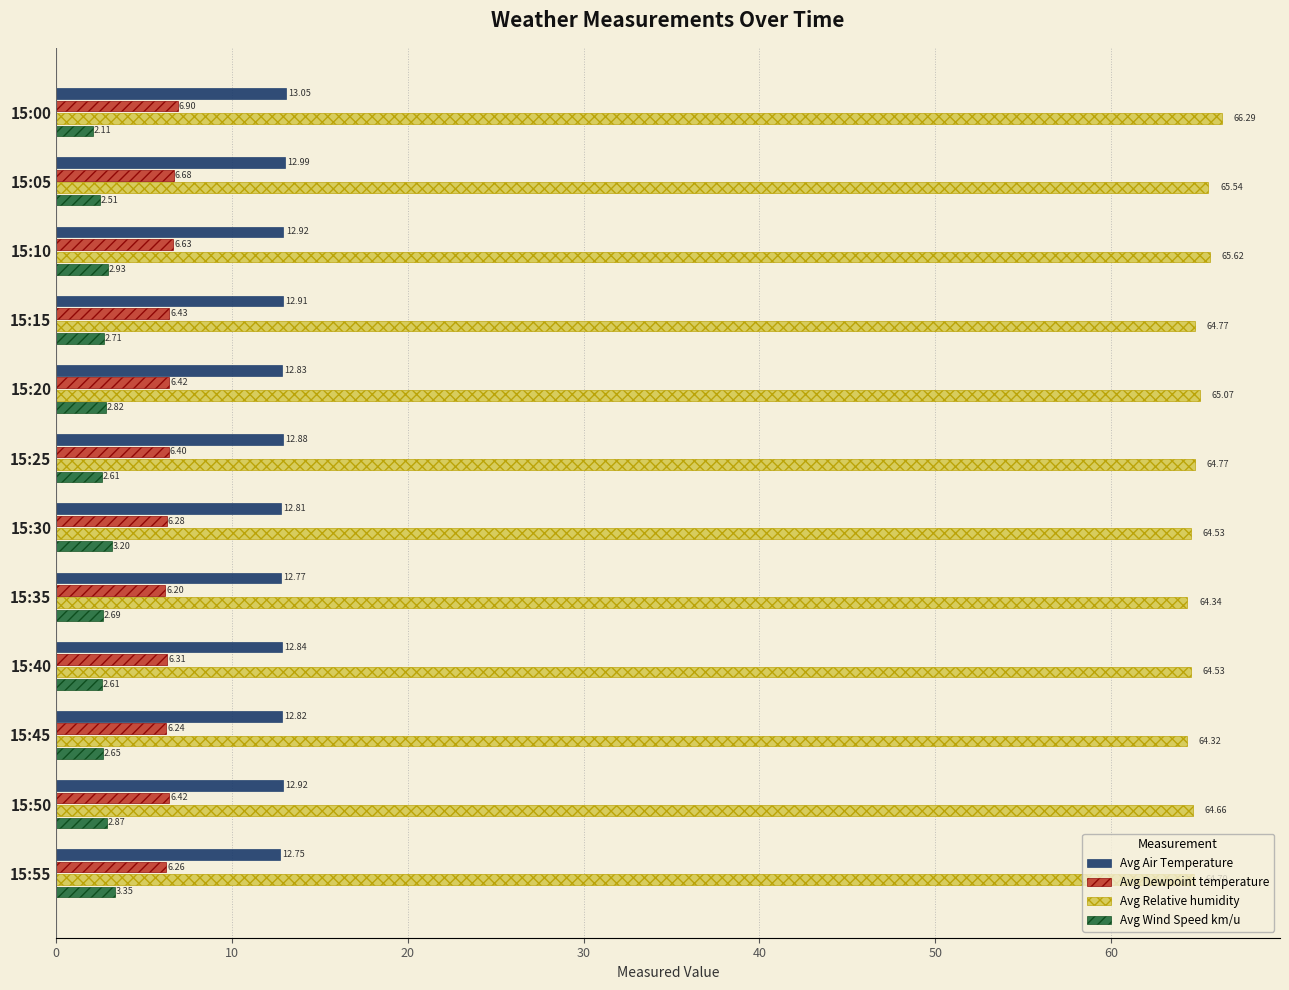

Which series changed the most between 15:30 and 15:55?

Avg Relative humidity